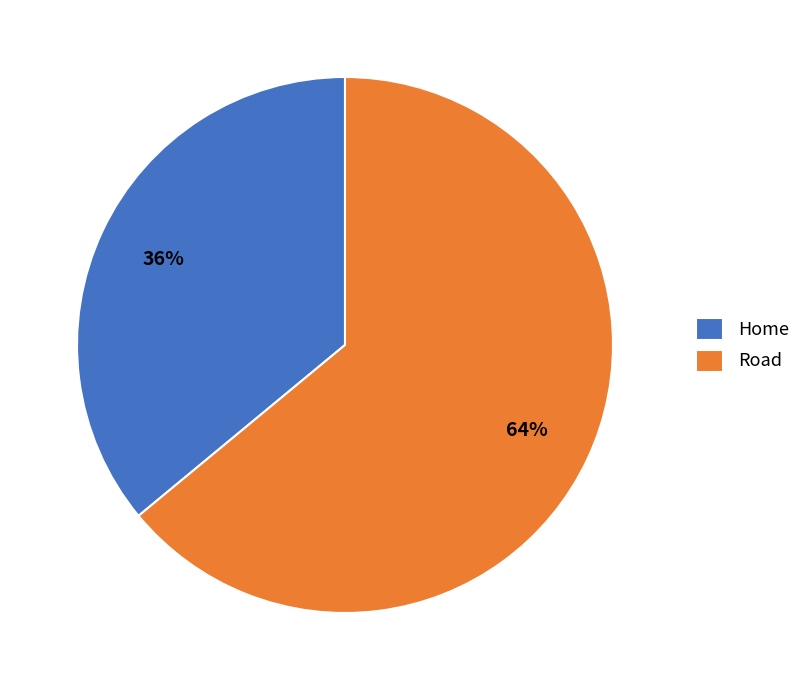

Which slice represents more than half of the pie?

Road